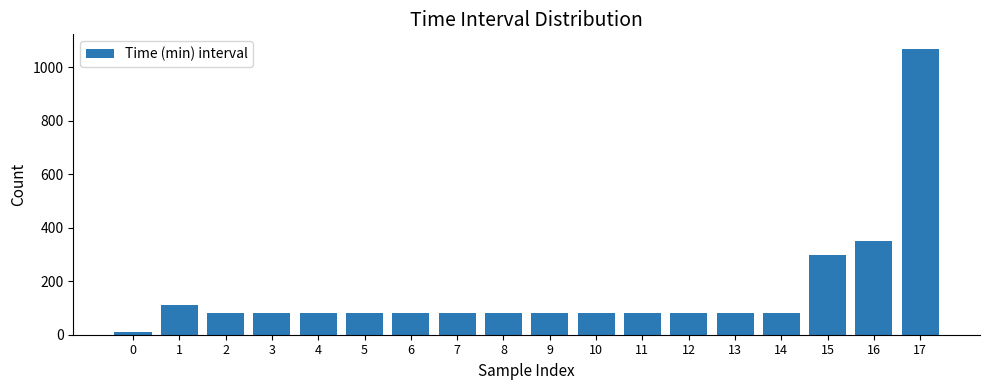

Reading right to left, transcribe all the data shown in this chart.

1070	350	300	80	80	80	80	80	80	80	80	80	80	80	80	80	110	10